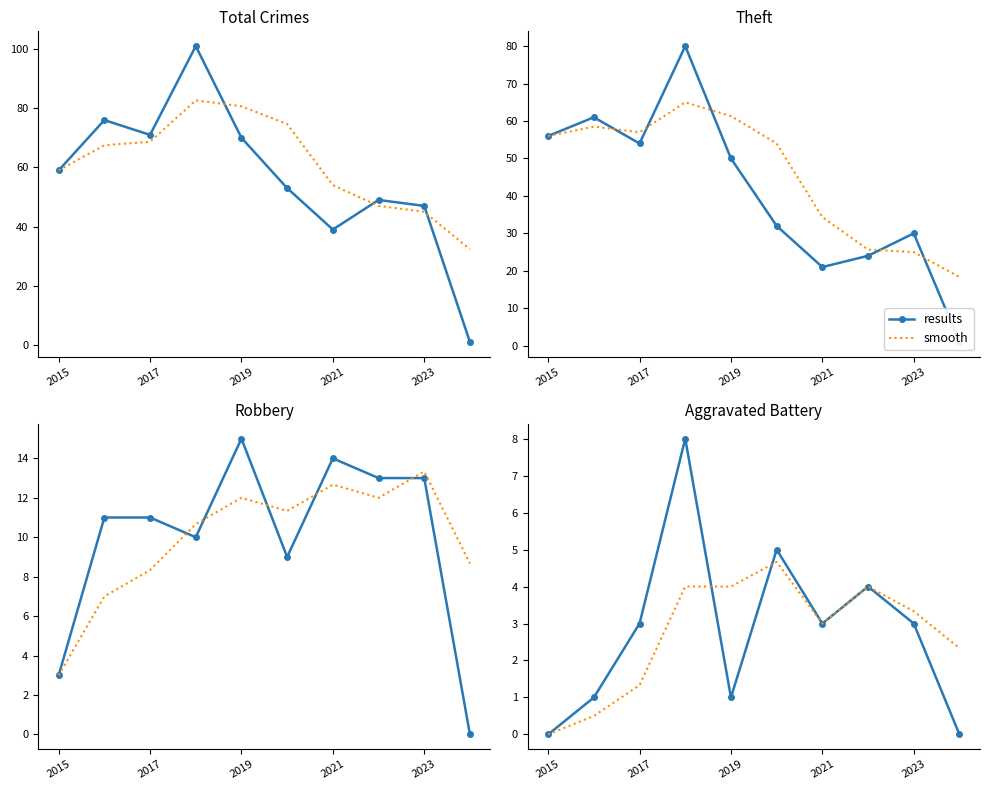

Which series has the largest range (max minus min)?

results